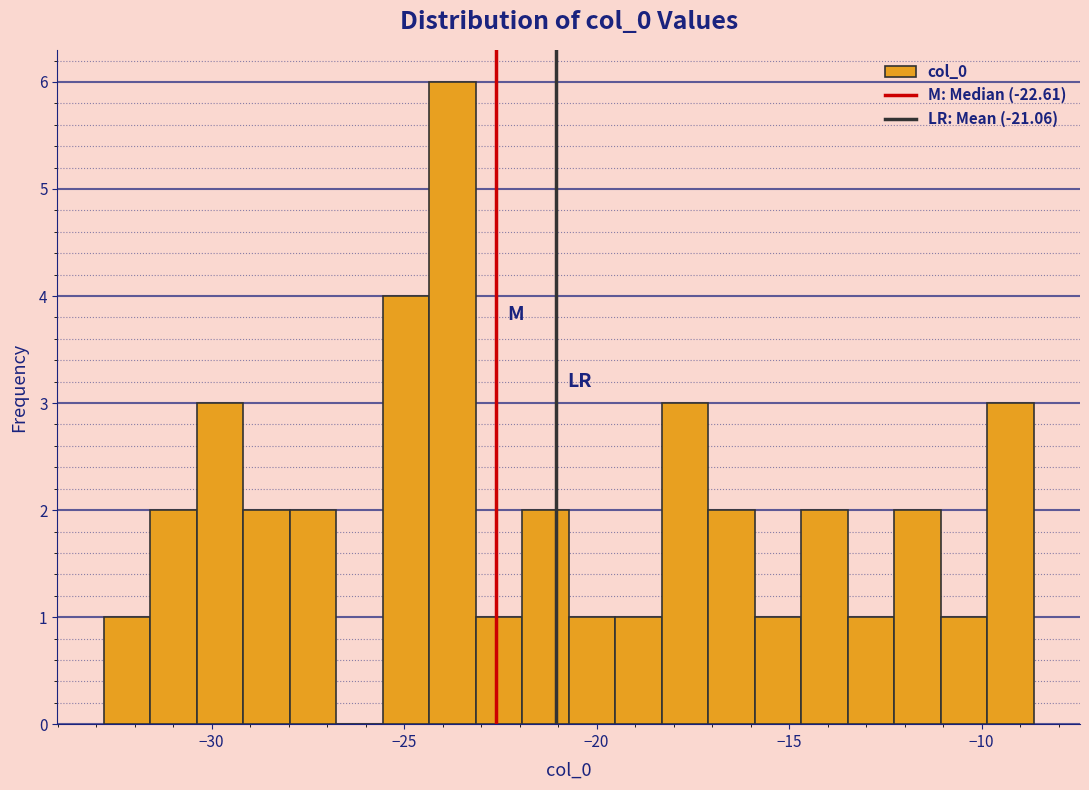

Read against the x-axis, roughly where is the centre of the tallest bar?

-23.5